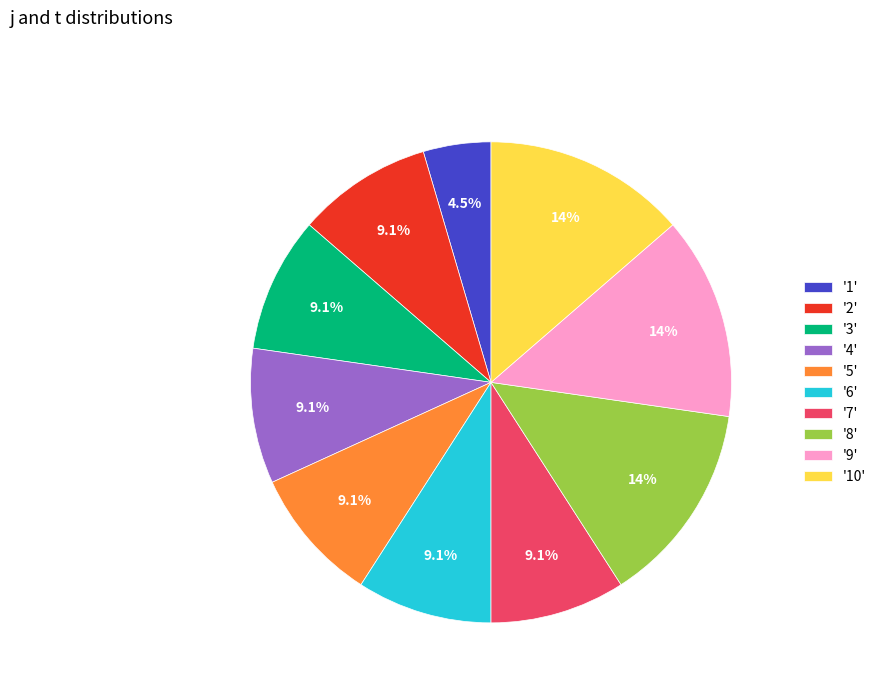

How many slices are in this pie chart?

10